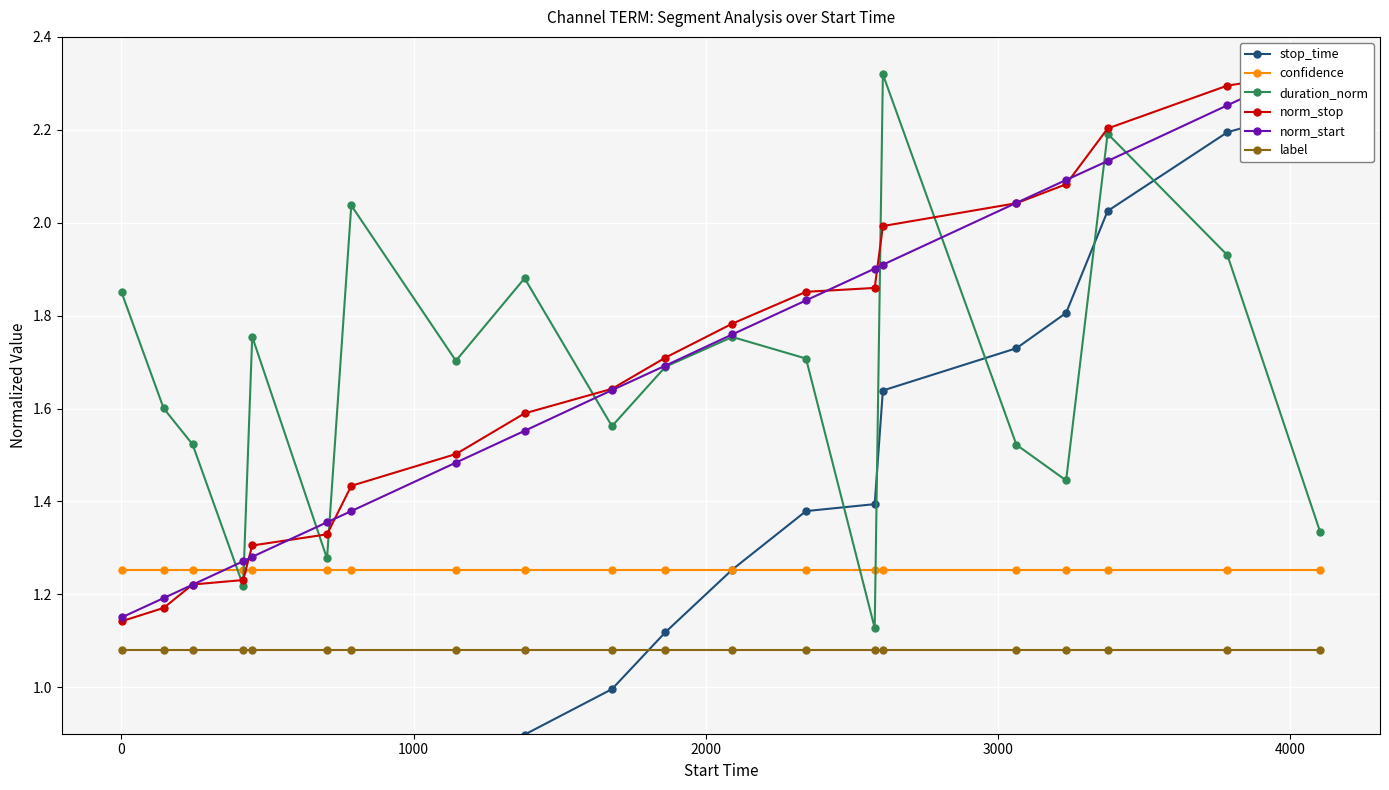

What is the average value of the norm_stop series?

1.7